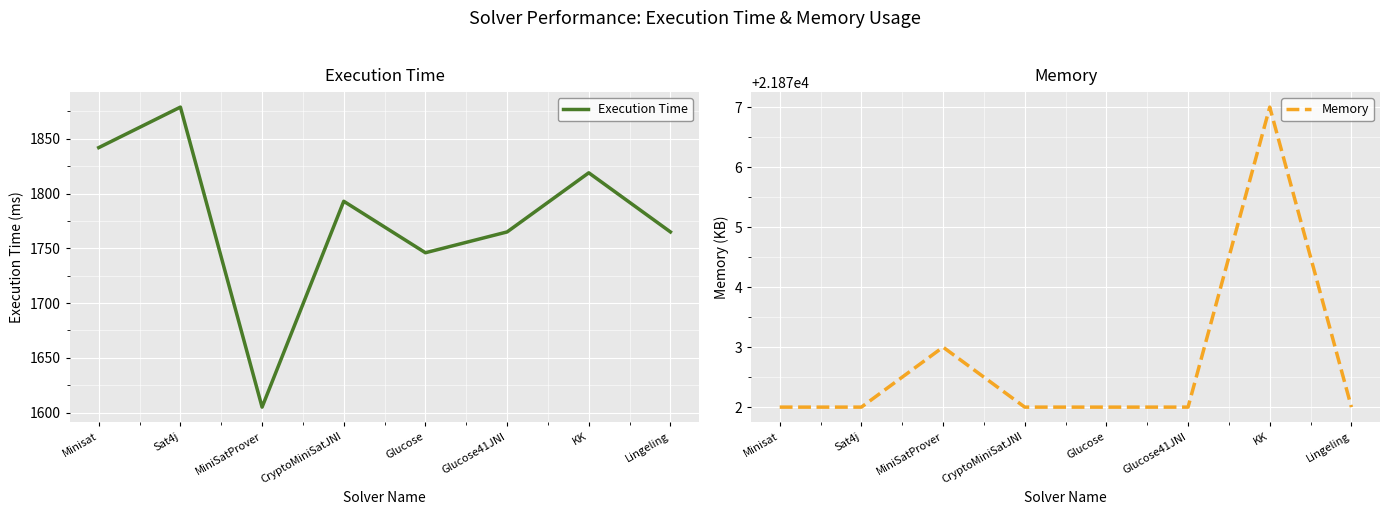

What is the value of the Memory point at the 5th from the left?

21872